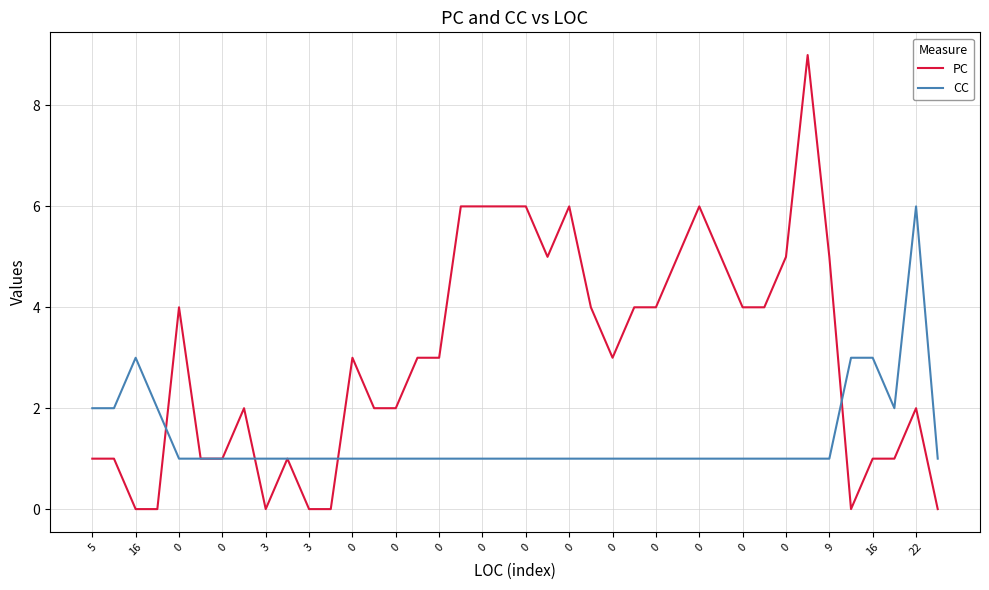

True or false: CC and PC cross at least once.

True